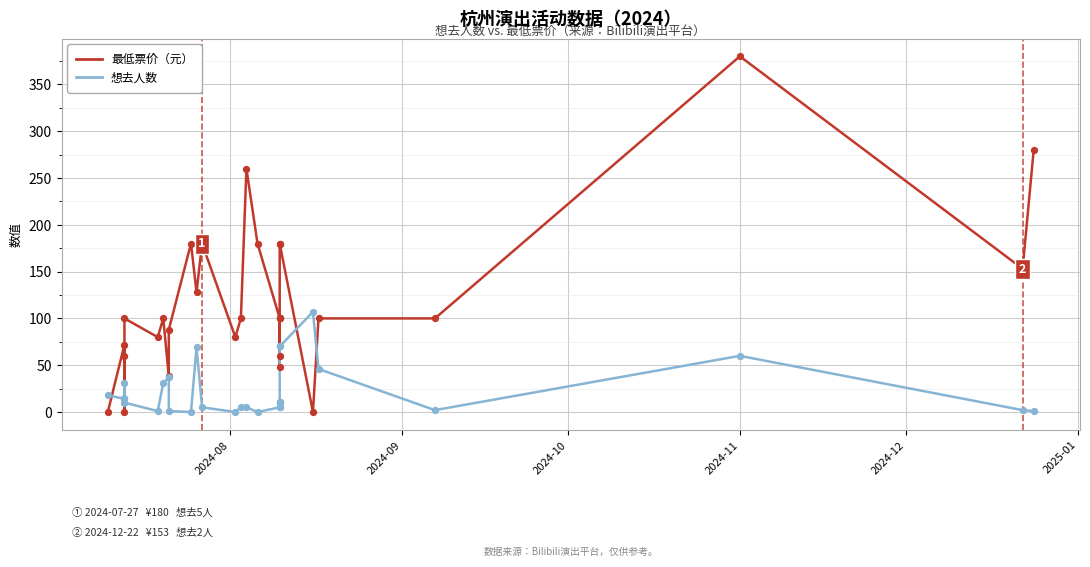

Which series reaches the maximum Y coordinate?

最低票价（元）